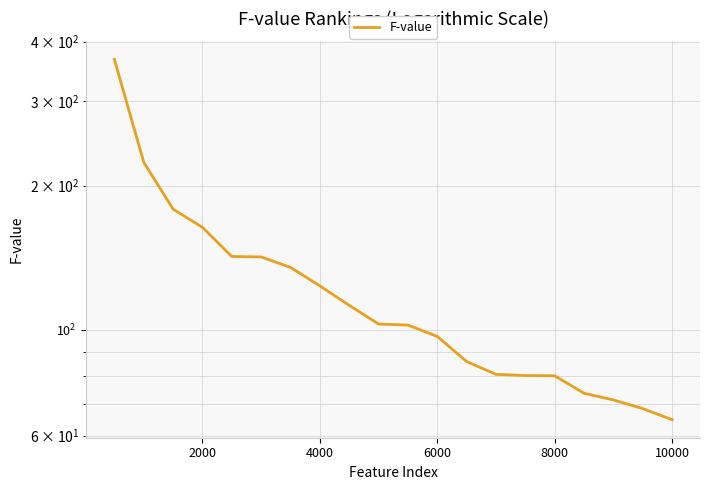

What is the value of the 2nd point from the left?

223.9